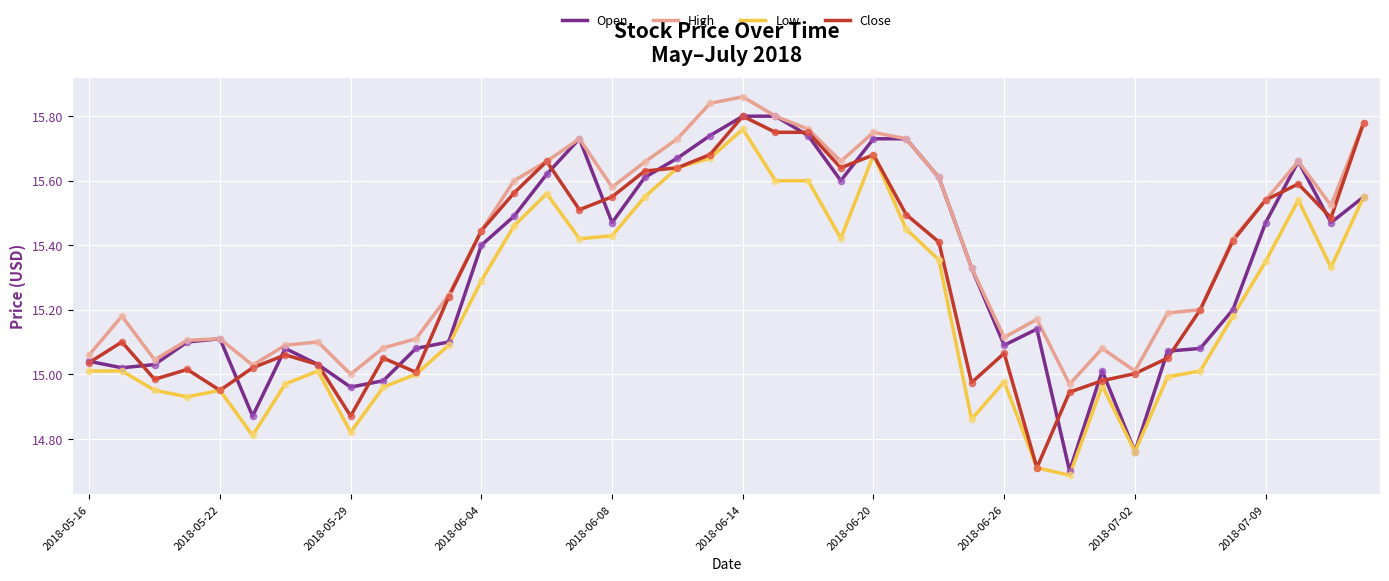

Which series has the largest total across all categories?

High